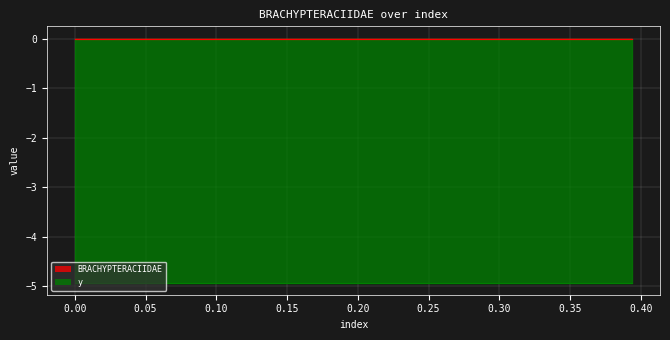

How many lines are shown in the chart?

2